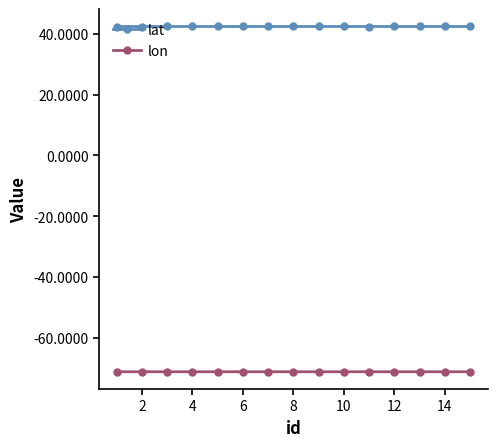

What is the sum of all lon values?

-1065.9